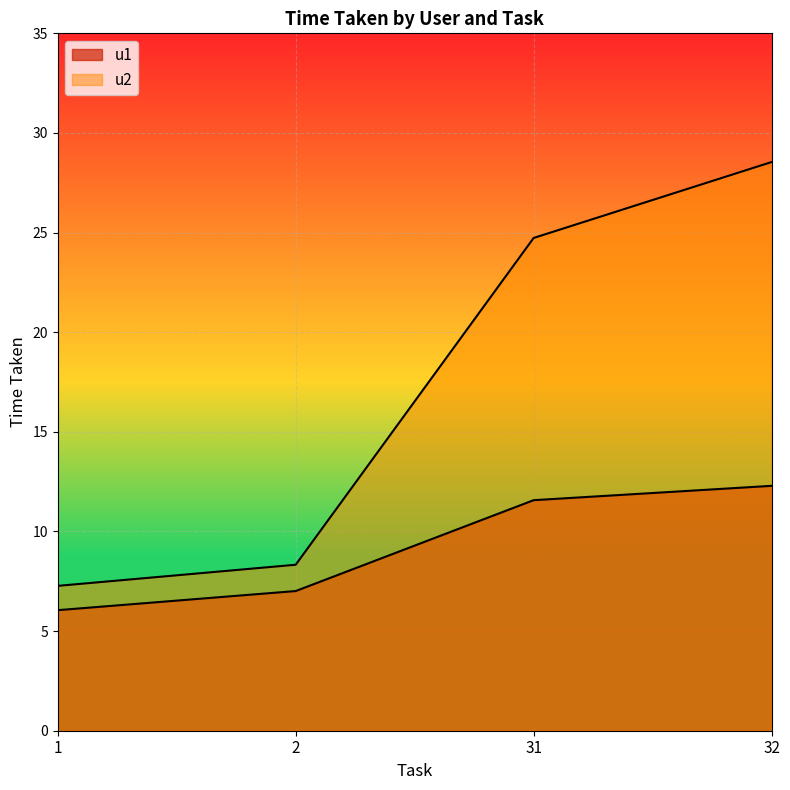

Is the value of u1 at 32 greater than the value of u2 at 1?

Yes